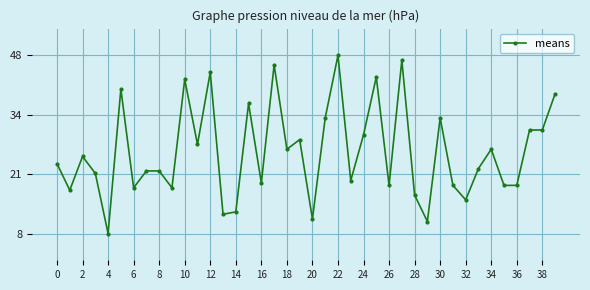

True or false: the data has more than 0 interior local peaks.

True